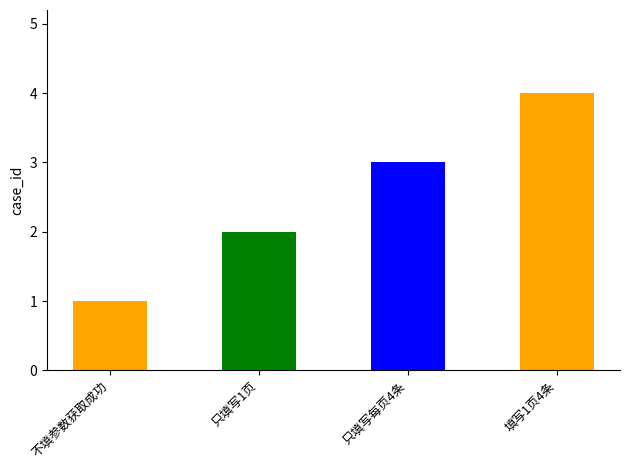

At which label does the data first exceed 3?

填写1页4条